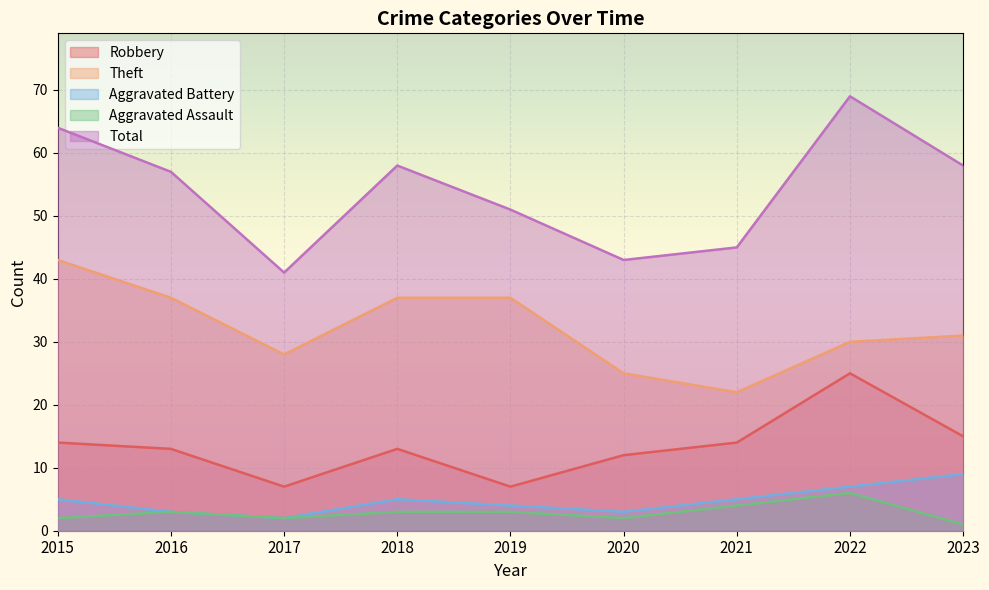

Does the chart display data point markers on the line(s)?

No